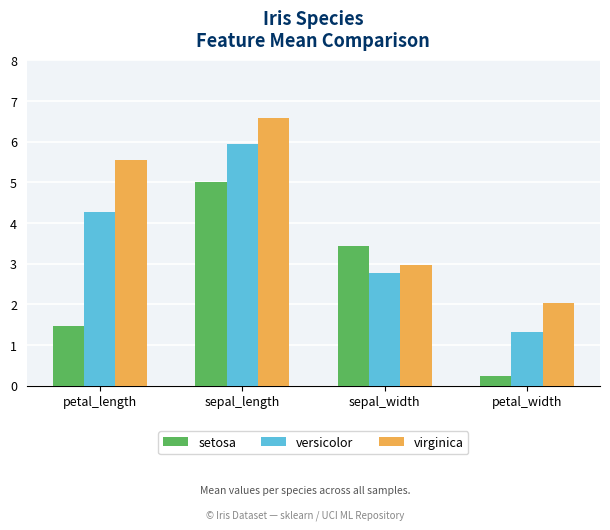

How many series are shown in this chart?

3